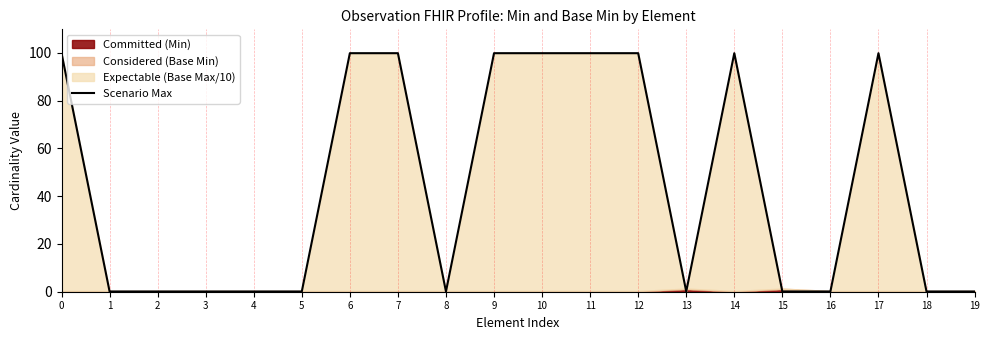

What is the change in value from 5 to 17?

+99.8